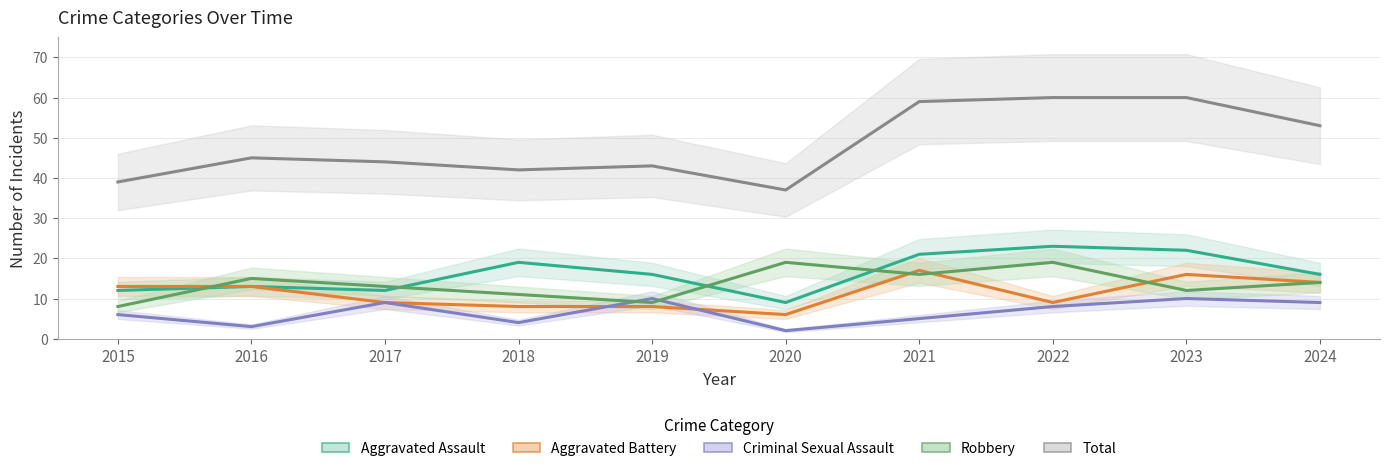

What is the difference between the maximum and second lowest values in the Robbery series?

10